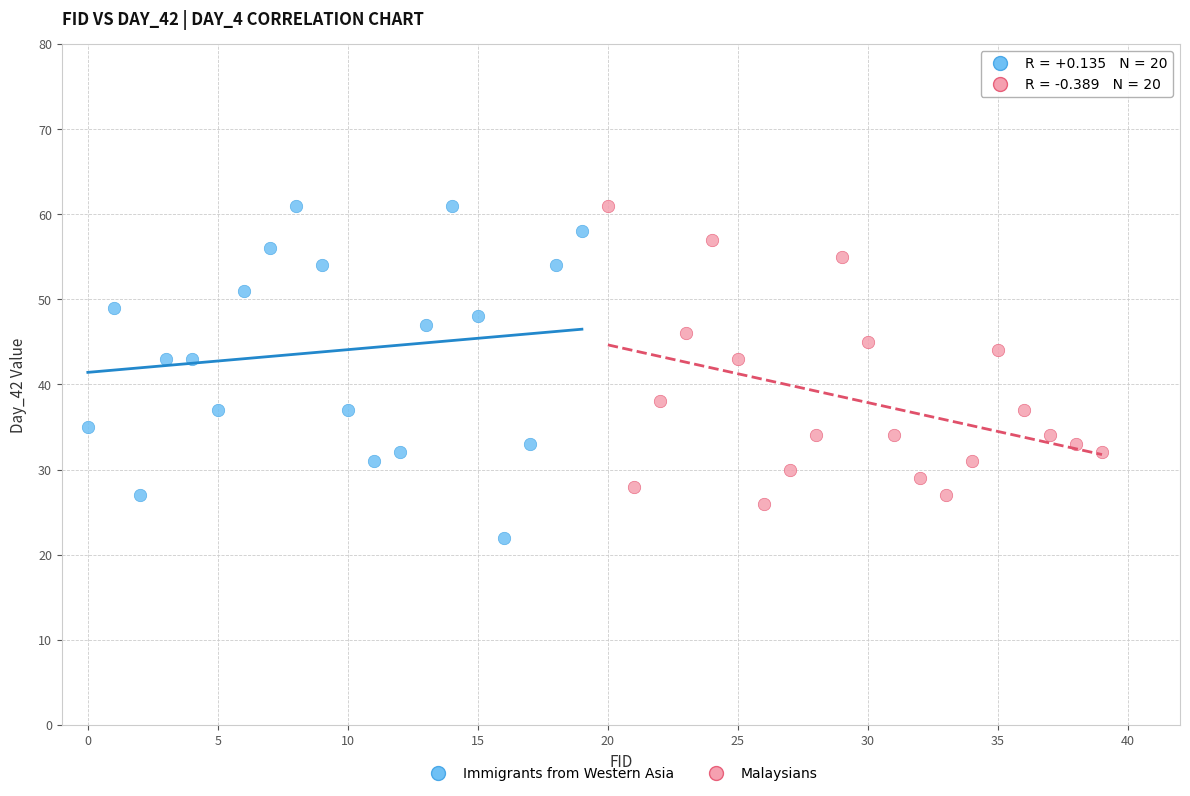

What are all the series names shown in the legend?

Immigrants from Western Asia, Malaysians